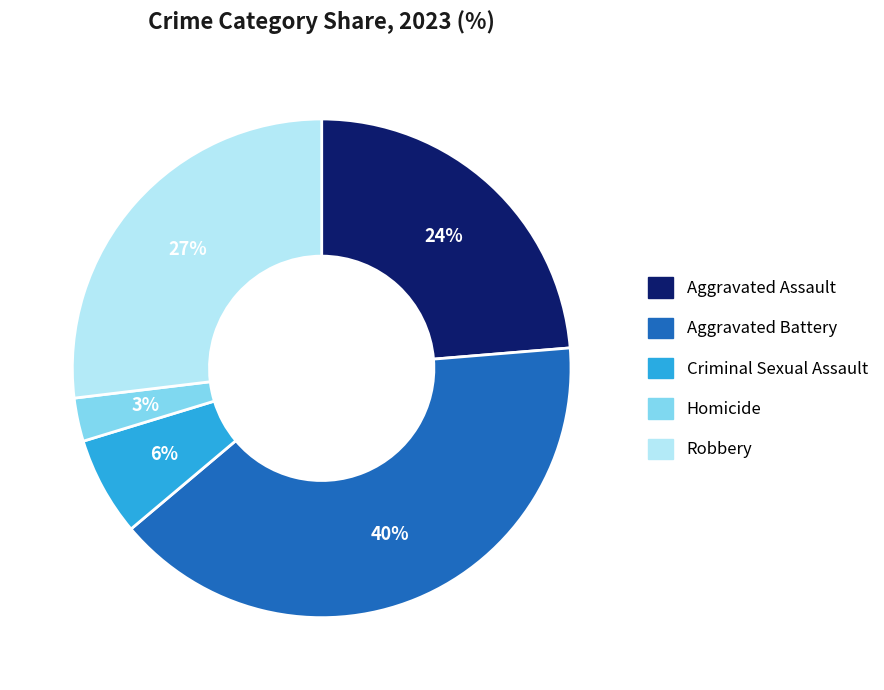

What is the ratio of the value at Homicide to the value at Aggravated Assault?

0.1